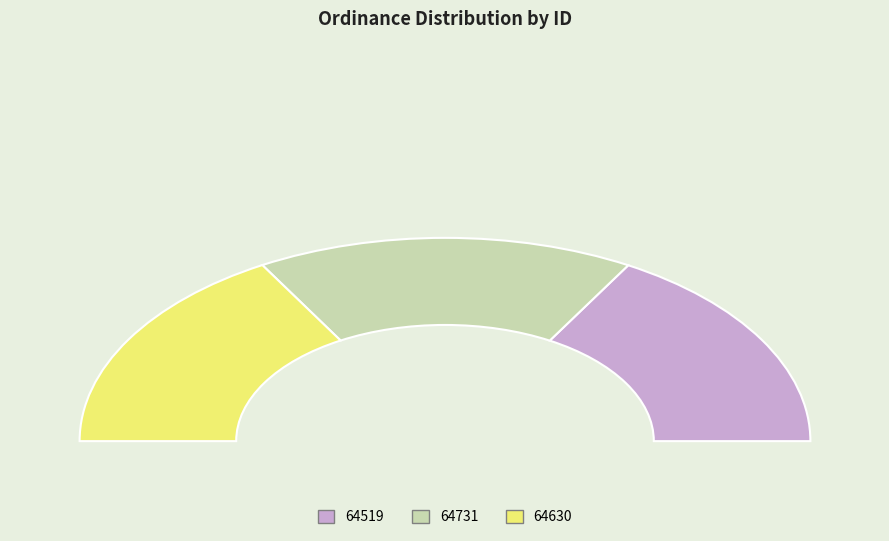

Is there a majority slice in this chart?

No